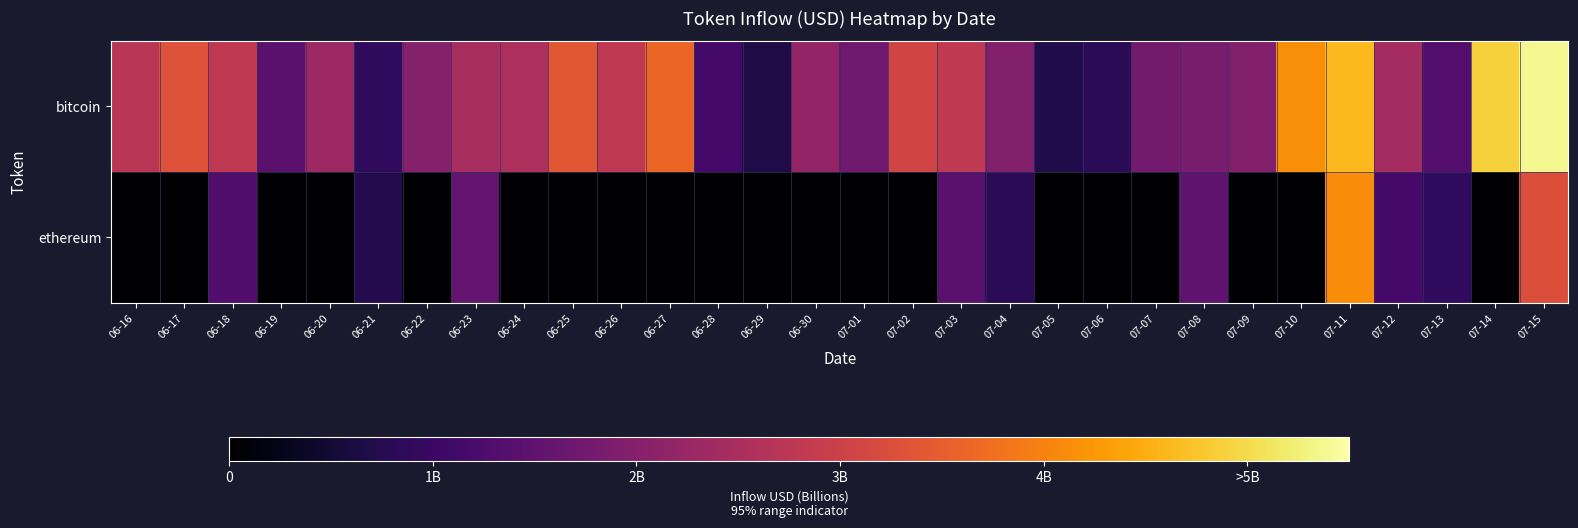

At how many categories does at least one series exceed 5?

1